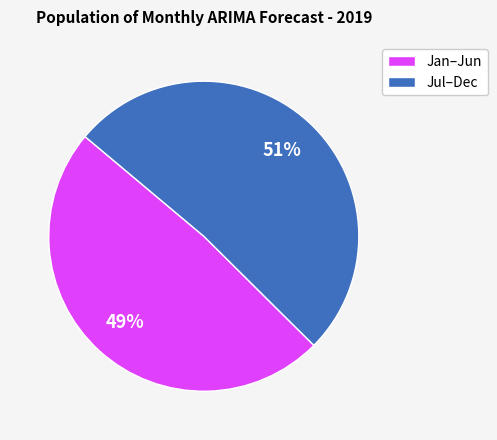

Which has a higher value, Jan–Jun or Jul–Dec?

Jul–Dec